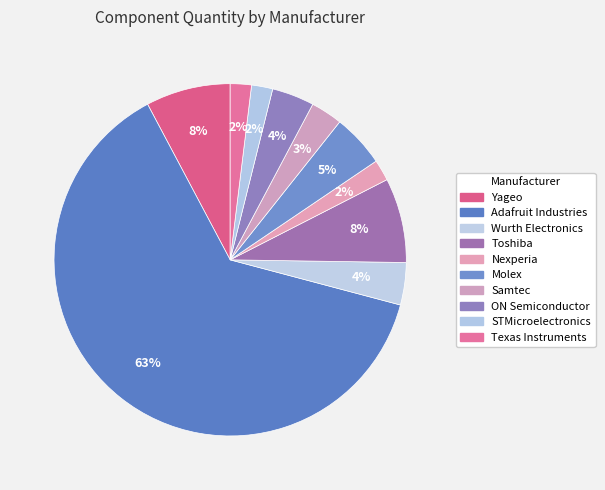

What is the smallest slice in the pie chart?

Nexperia